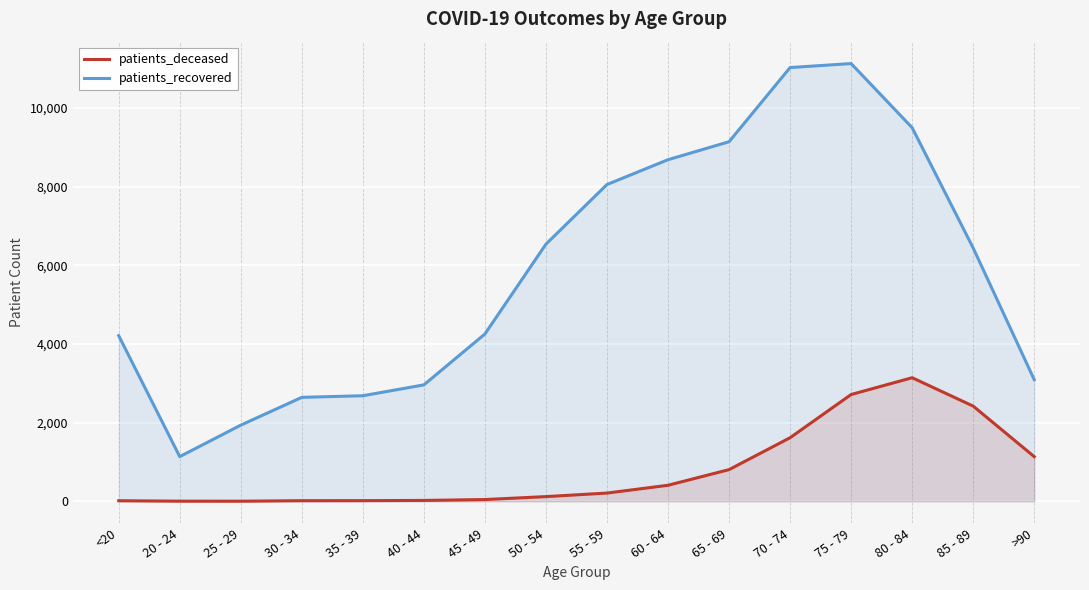

What are all the series names shown in the legend?

patients_deceased, patients_recovered